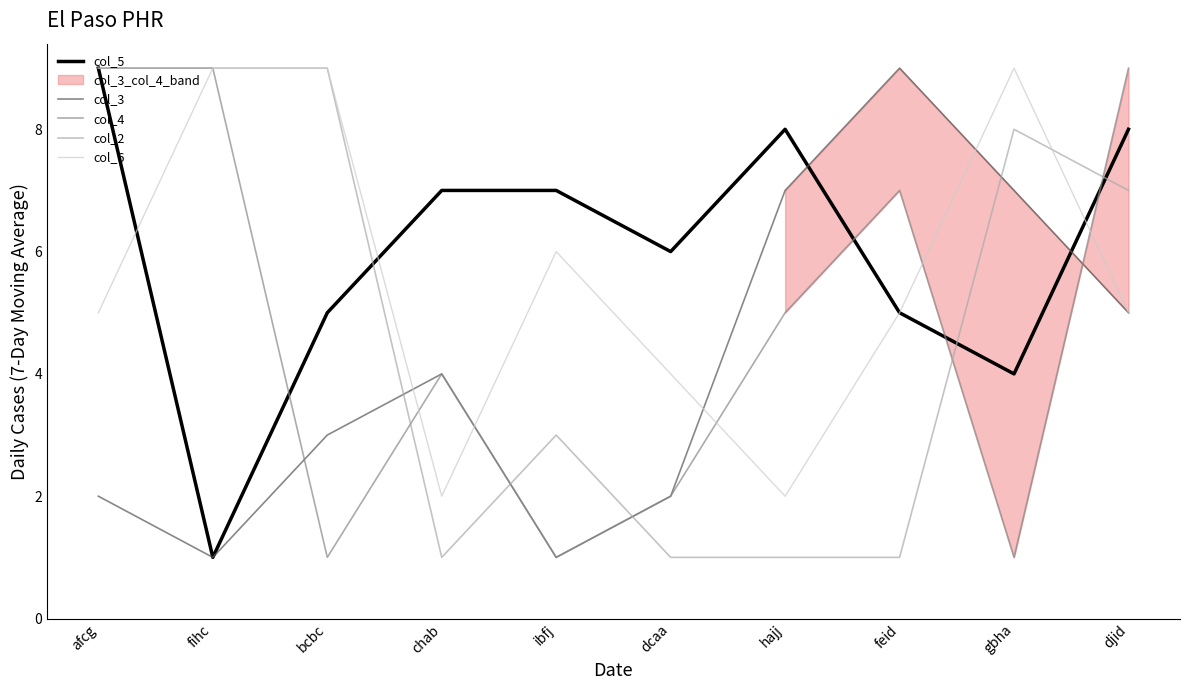

How many series are shown in this chart?

5